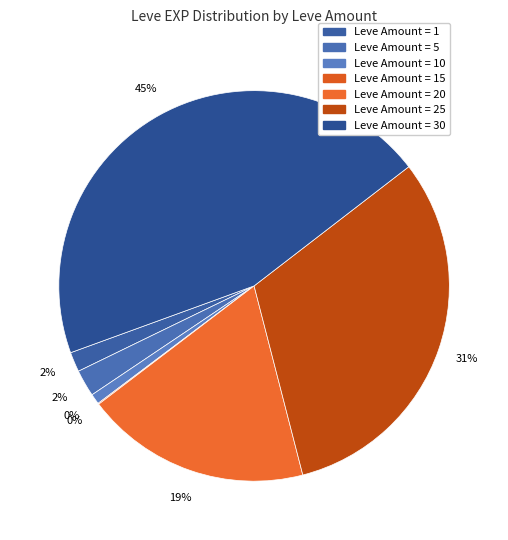

Is it true that 5 is 13% of the pie?

False